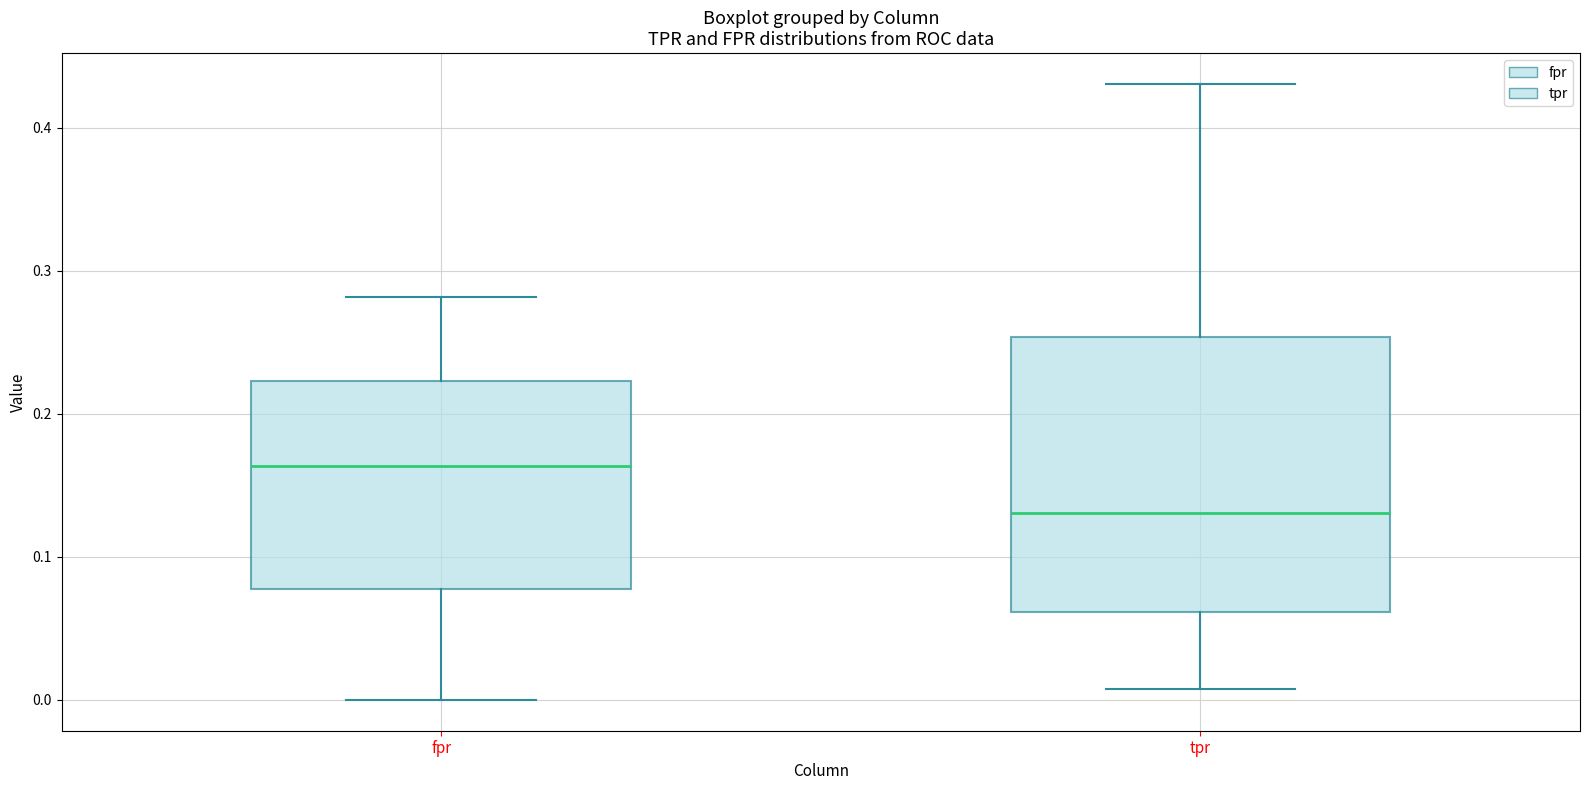

Reading left to right, read every box against the y-axis: the position of its median line, the range the box covers, and the ends of its whiskers. The values are not printed on the chart, so give them approximately, as read against the axis.

fpr: median 0.16, box 0.08 to 0.22, whiskers 0.00 to 0.28
tpr: median 0.13, box 0.06 to 0.25, whiskers 0.01 to 0.43